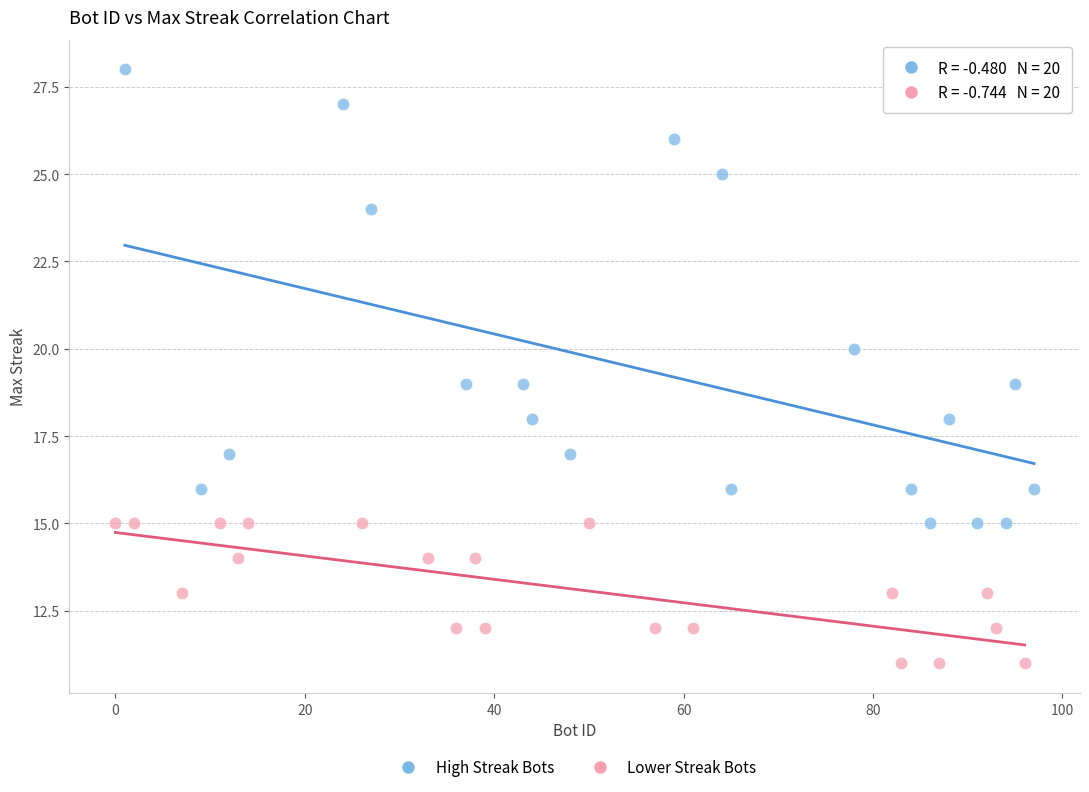

Which series has the widest spread of Y values?

High Streak Bots